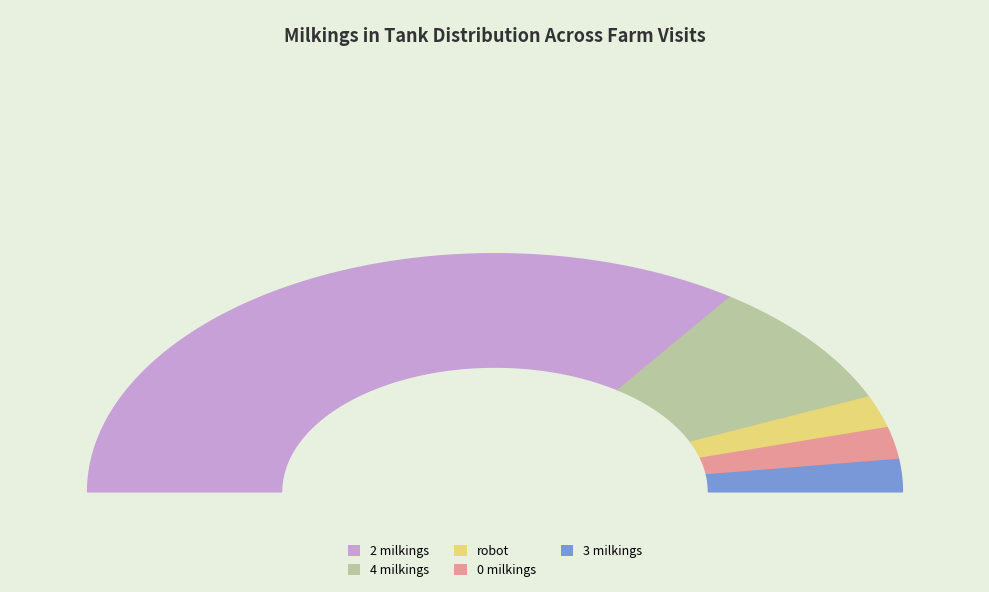

Do robot and 3 milkings together represent more than half of the pie?

No